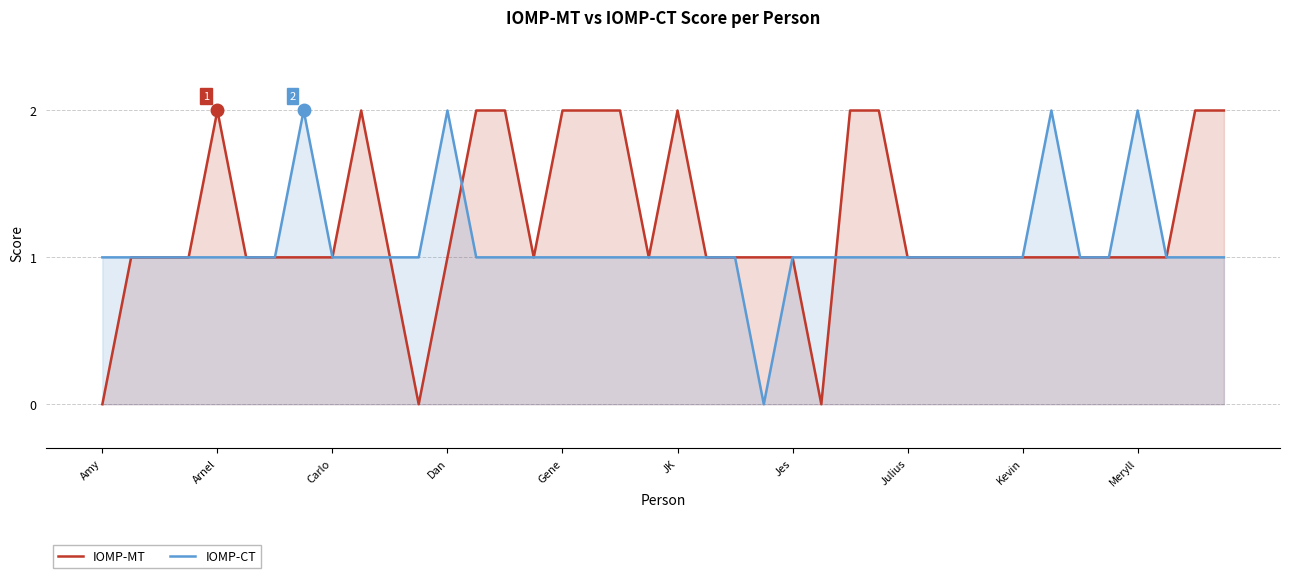

What are all the series names shown in the legend?

IOMP-MT, IOMP-CT